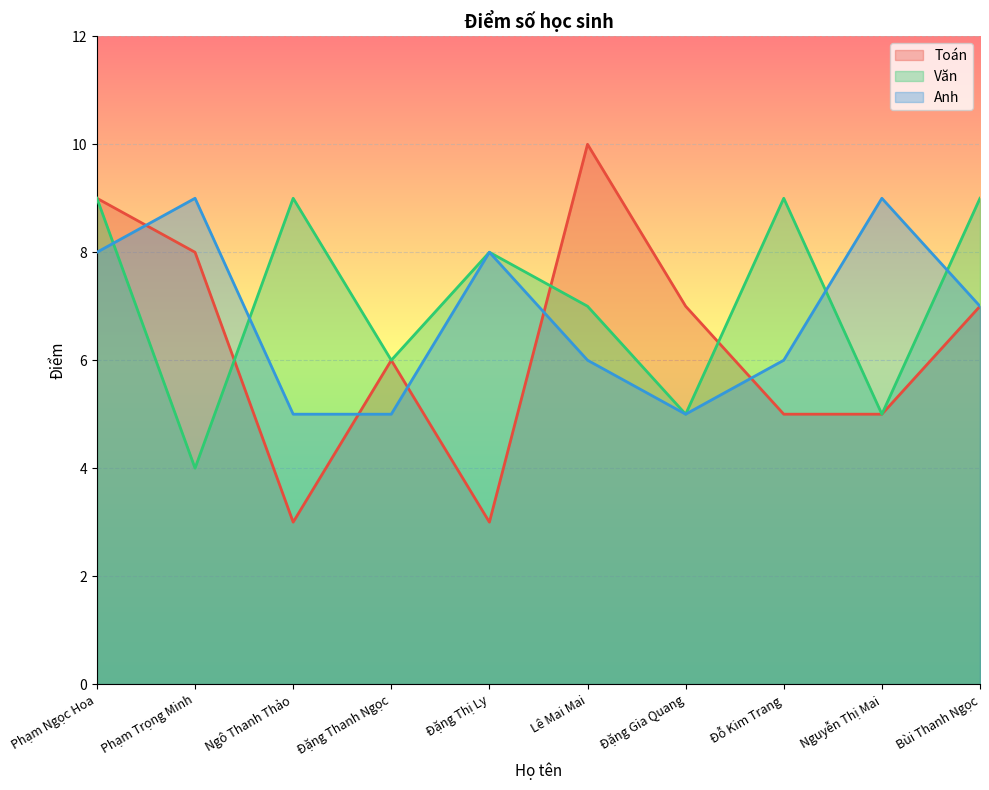

Which series has the largest total across all categories?

Văn